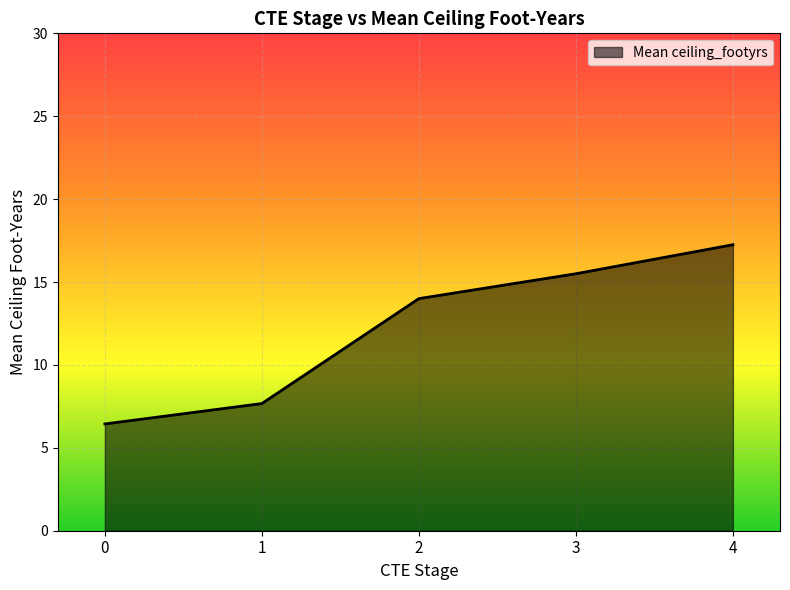

True or false: the data shows 14.0 at 2.

True